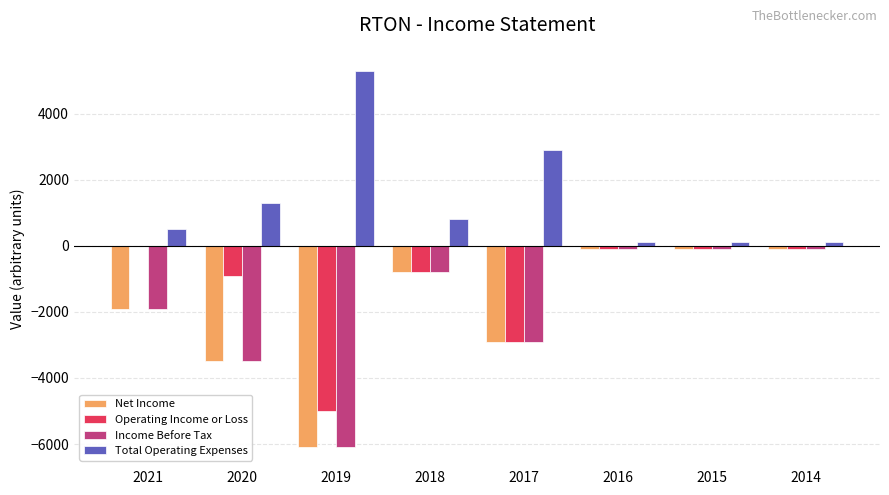

The Net Income series shows -100 at 2014. True or false?

True